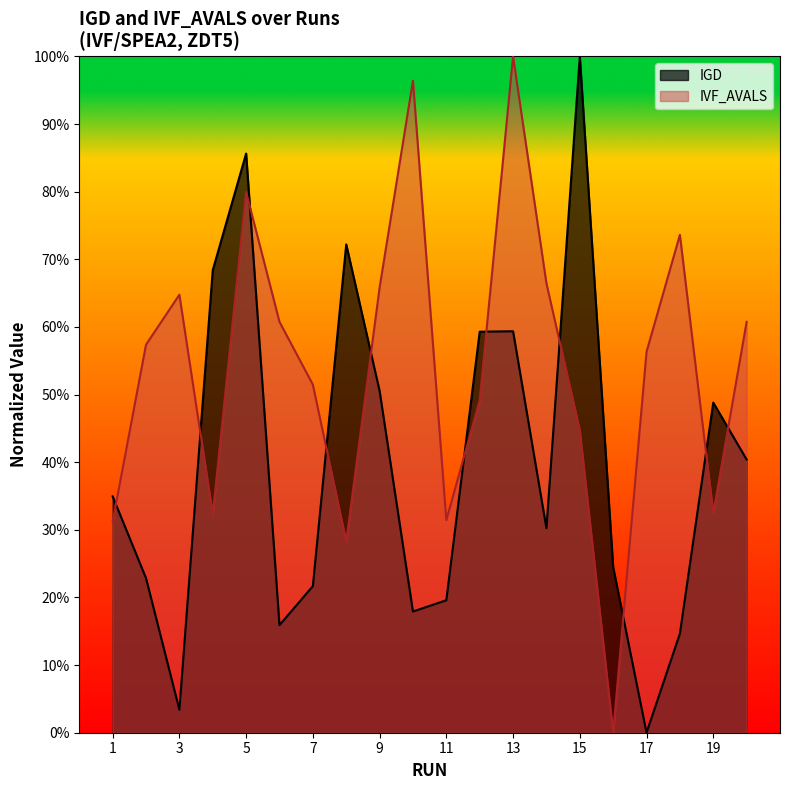

What is the value of the IVF_AVALS_norm point at the 3rd from the left?

0.6